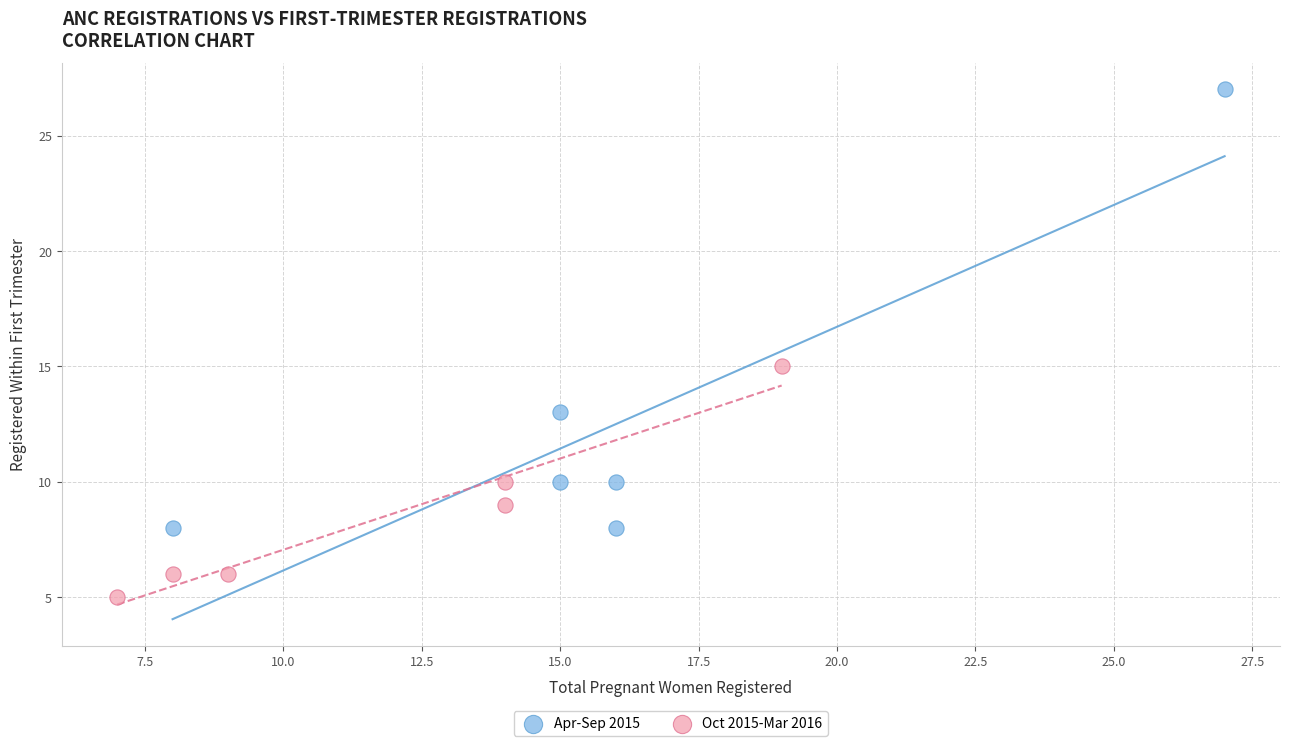

Which series contains the highest Y value?

Apr-Sep 2015